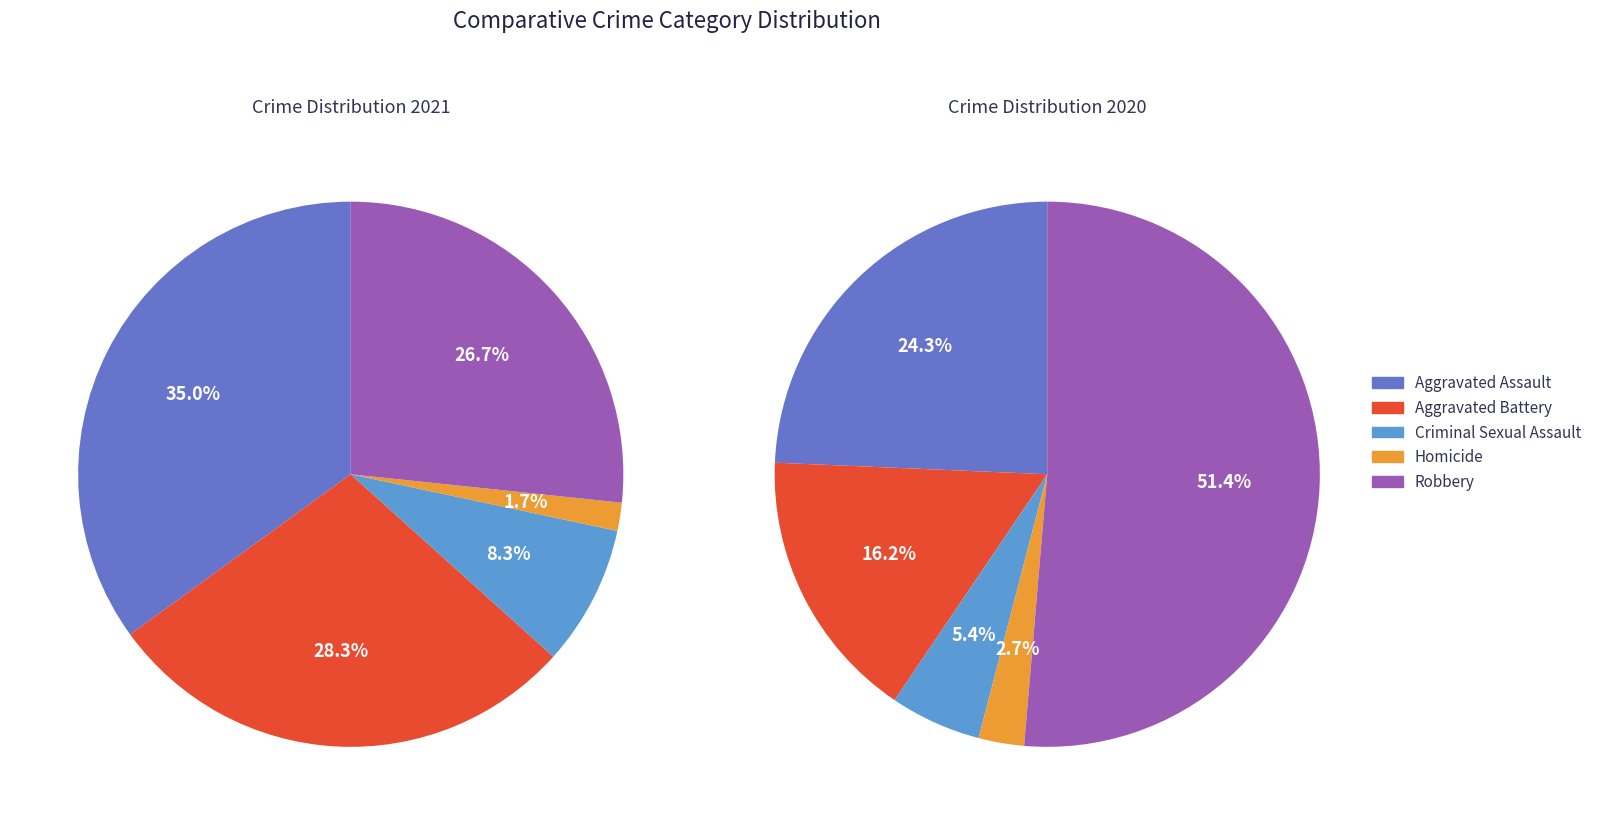

To the nearest percent, what is the average slice percentage?

20%